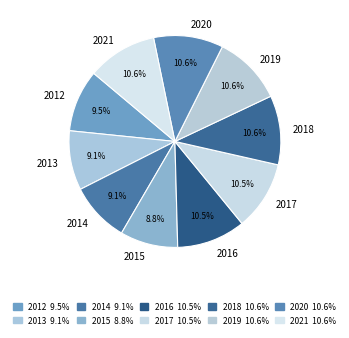

To the nearest percent, what is the combined percentage of 2016 and 2020?

21%